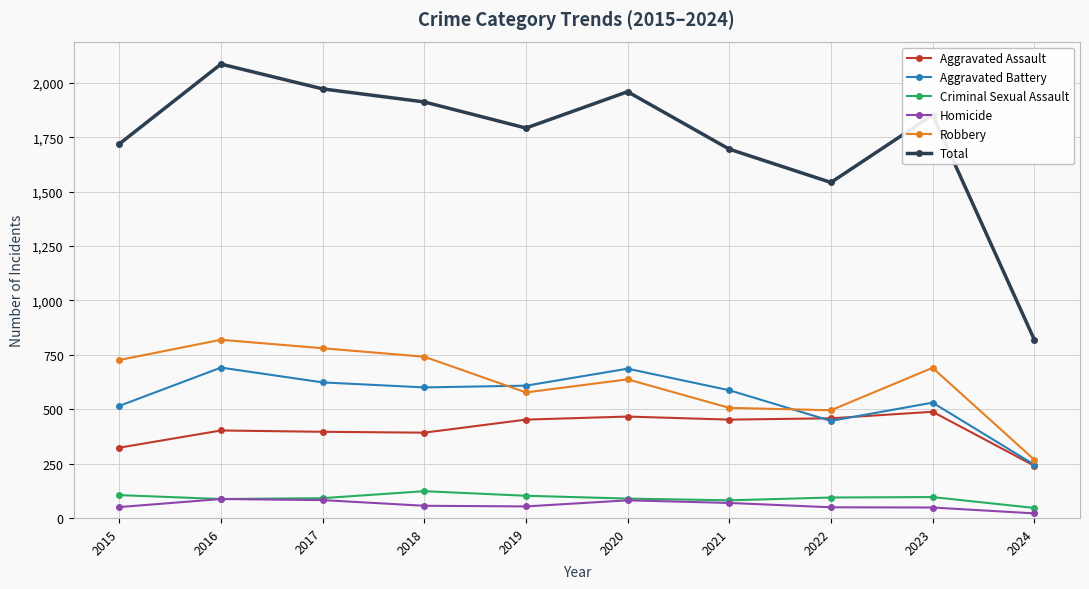

Which series has the largest total across all categories?

Total